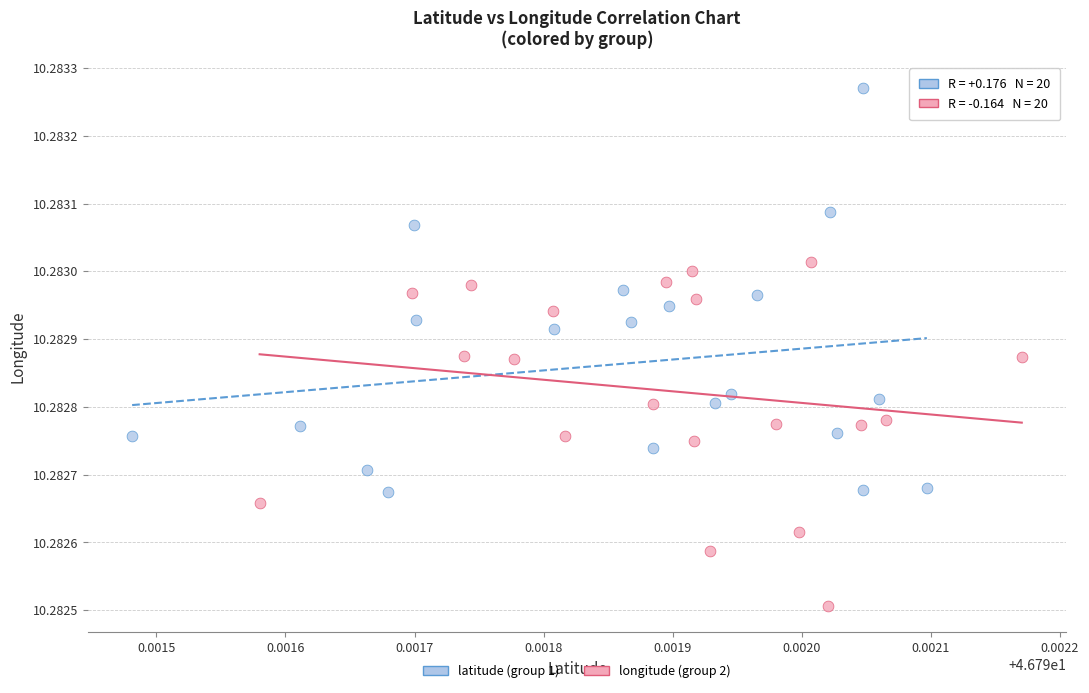

Which series reaches the minimum Y coordinate?

longitude (group 2)